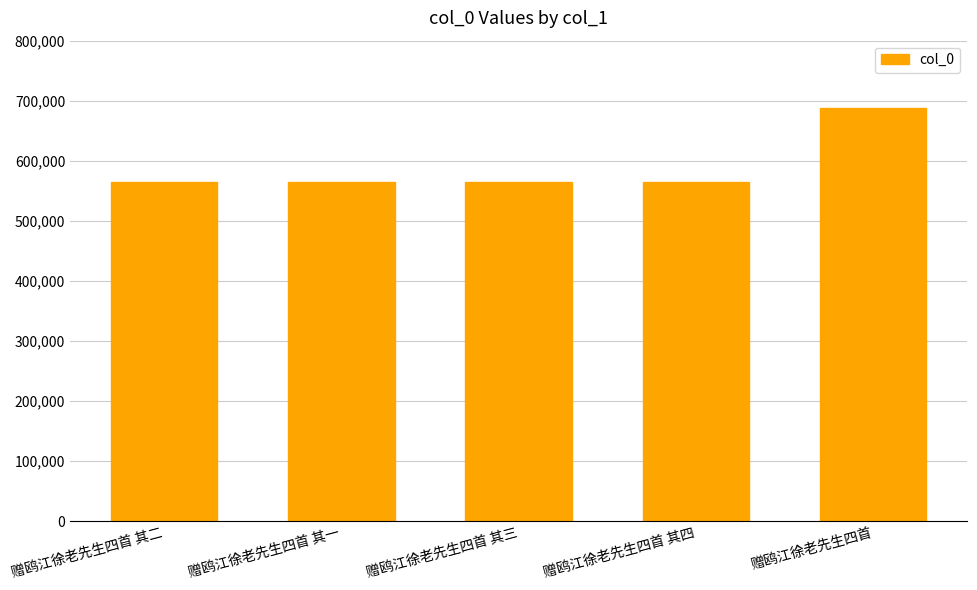

Which category has the highest value across all series?

赠鸥江徐老先生四首